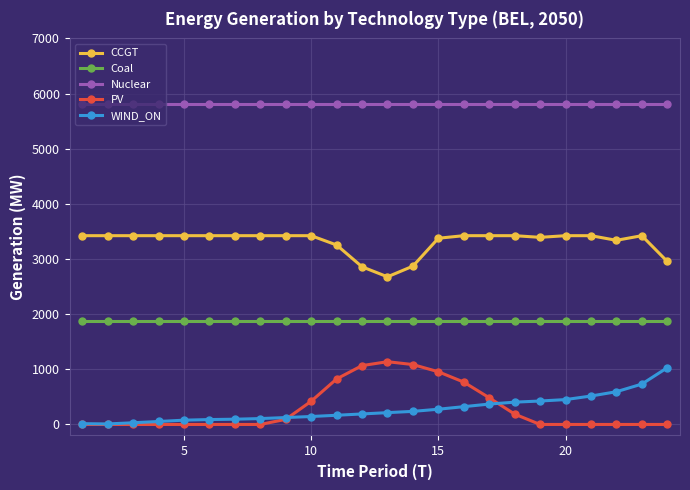

True or false: Nuclear and WIND_ON intersect in this chart.

False